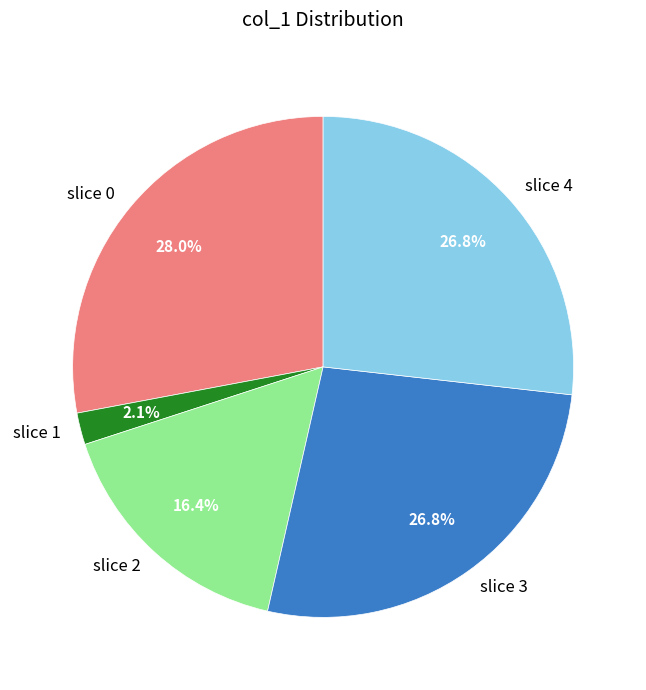

To the nearest percent, what is the average slice percentage?

20%